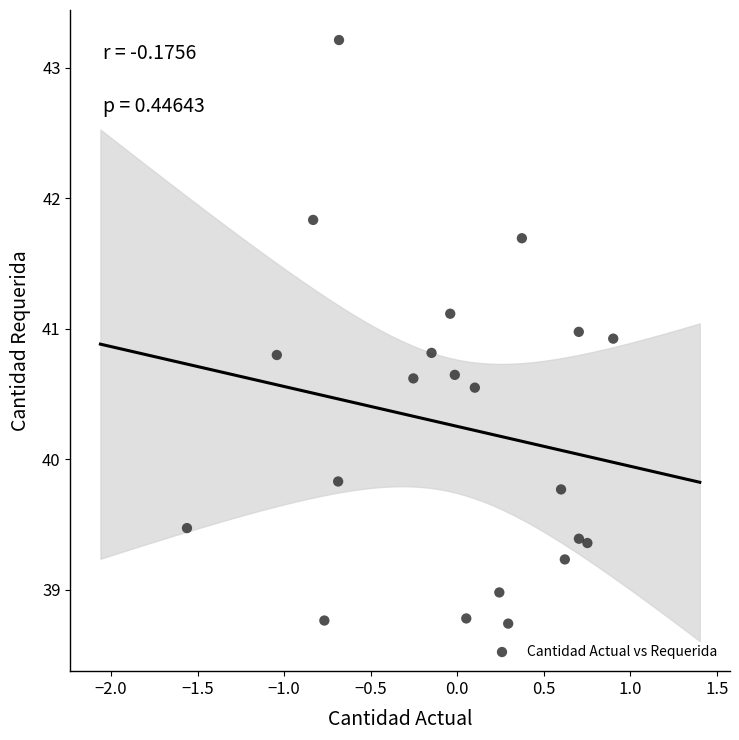

What Y value in the scatter plot is closest to 40?

39.8